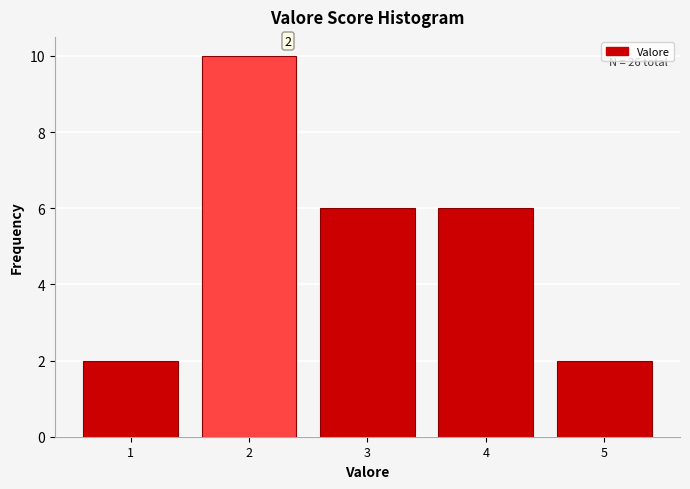

Over which range of the x-axis is the bar tallest?

1.5 to 2.5